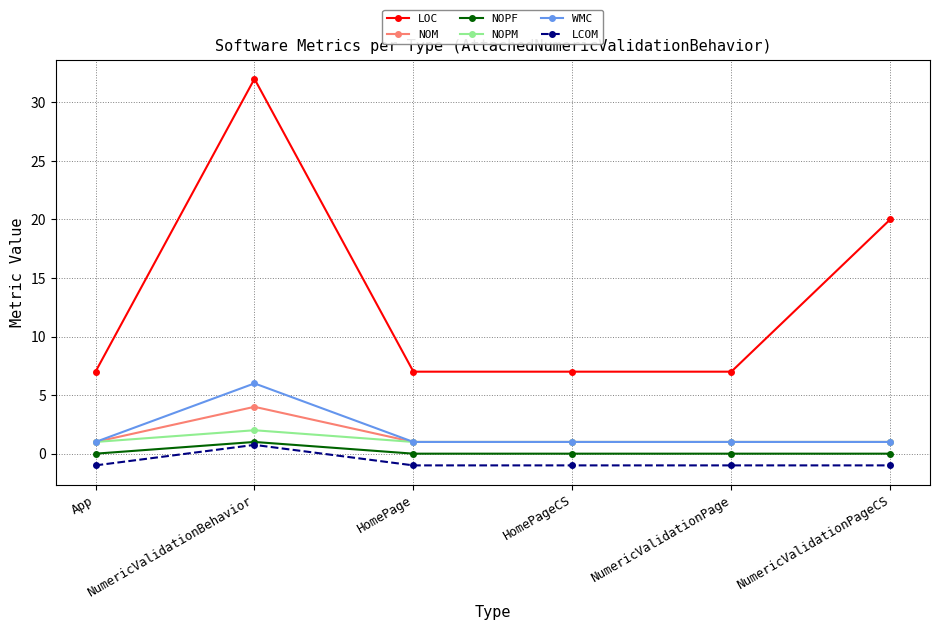

What is the lowest value of the NOPM series?

1.0